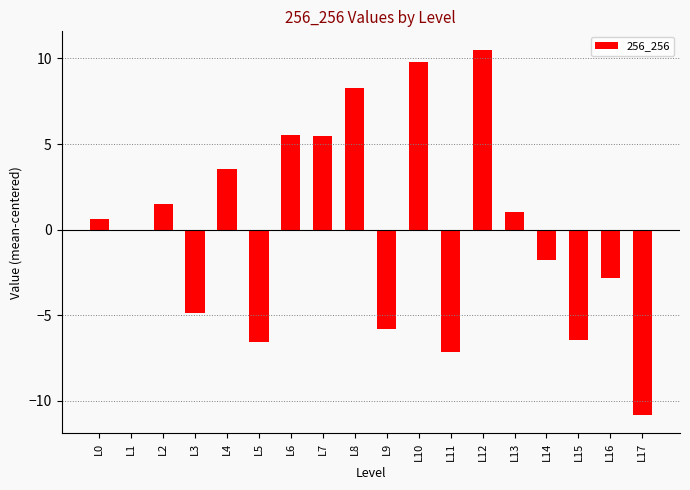

The chart shows a value of -19.3 at L17. True or false?

False